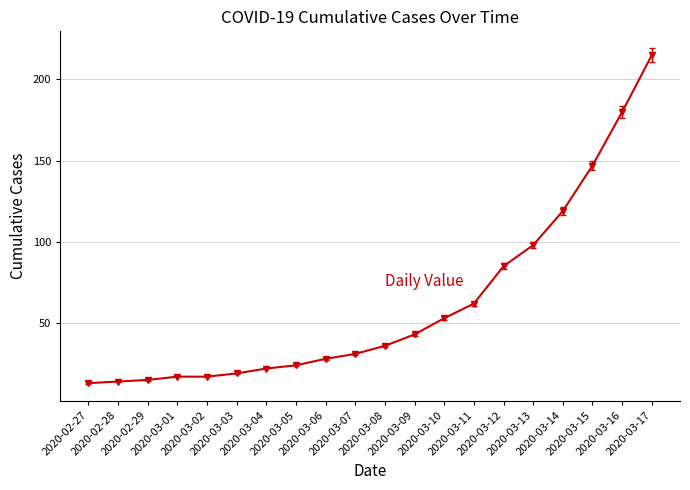

Which label corresponds to the largest value in the chart?

2020-03-17